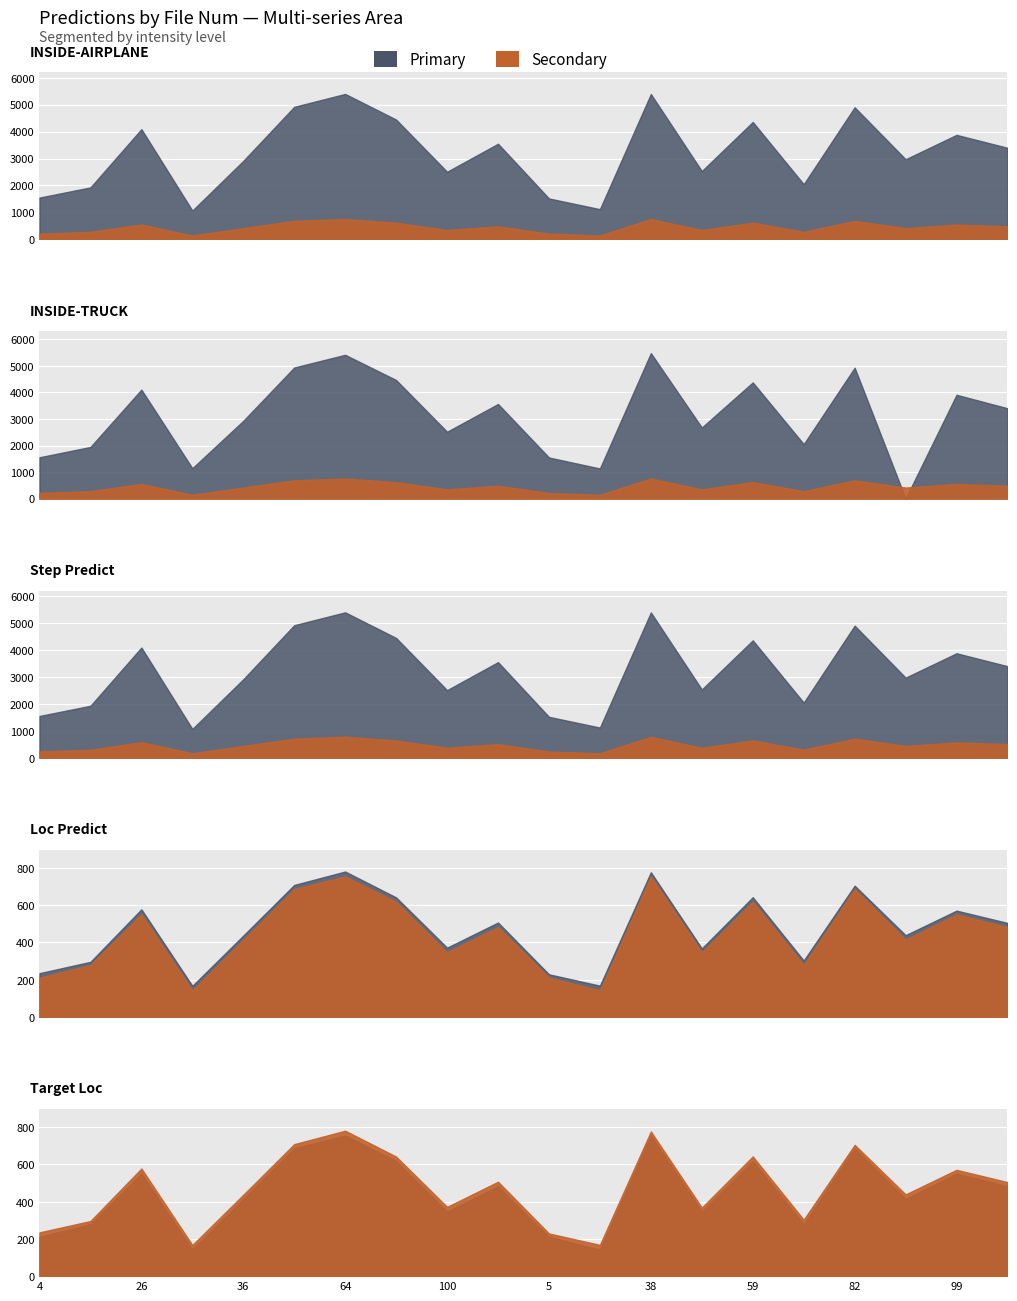

Which category has the highest value in the INSIDE-AIRPLANE series?

64